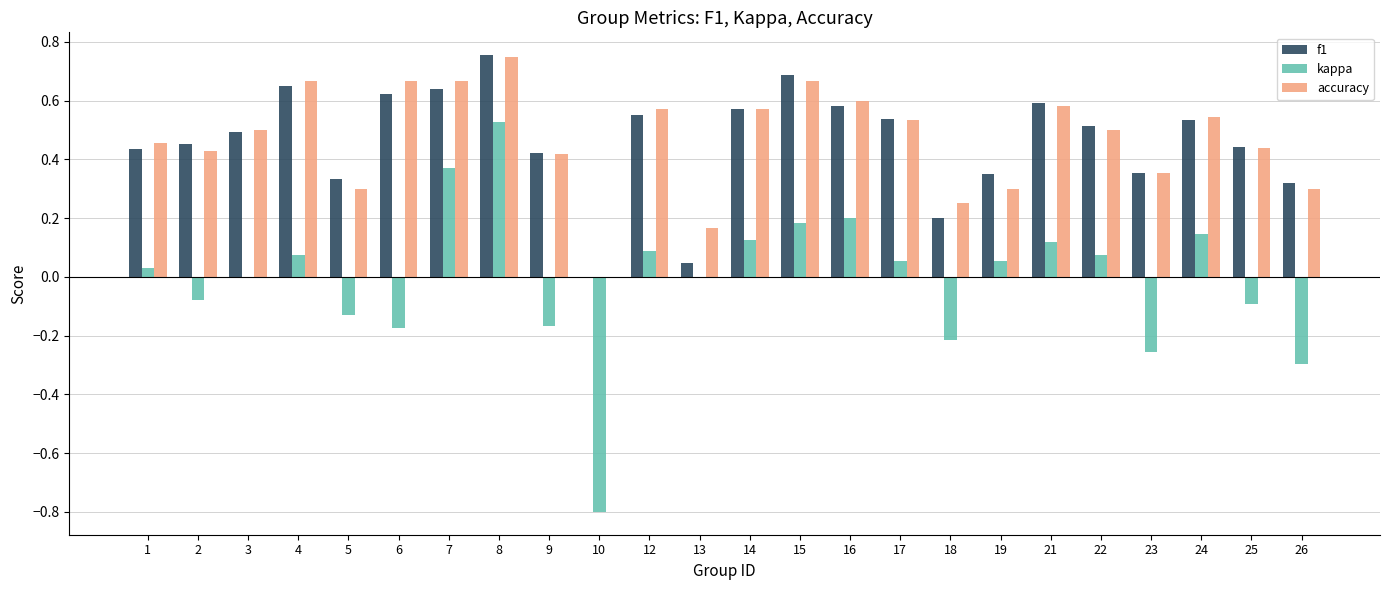

The accuracy series shows 0.6 at 14. True or false?

True